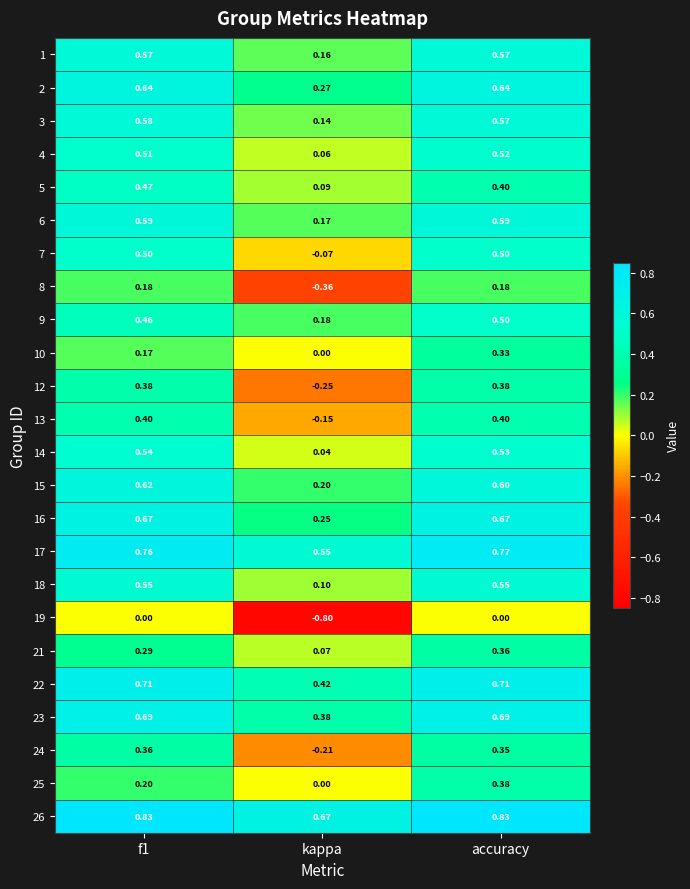

Where is 16 nearest to the value 0?

kappa